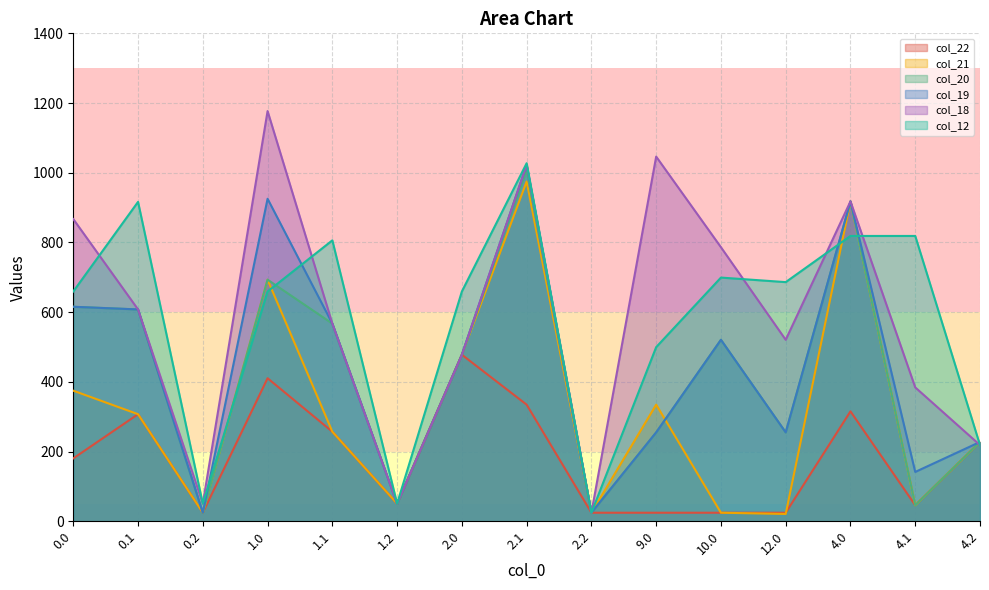

What is the spread (max minus min) of values at 12.0?

665.2